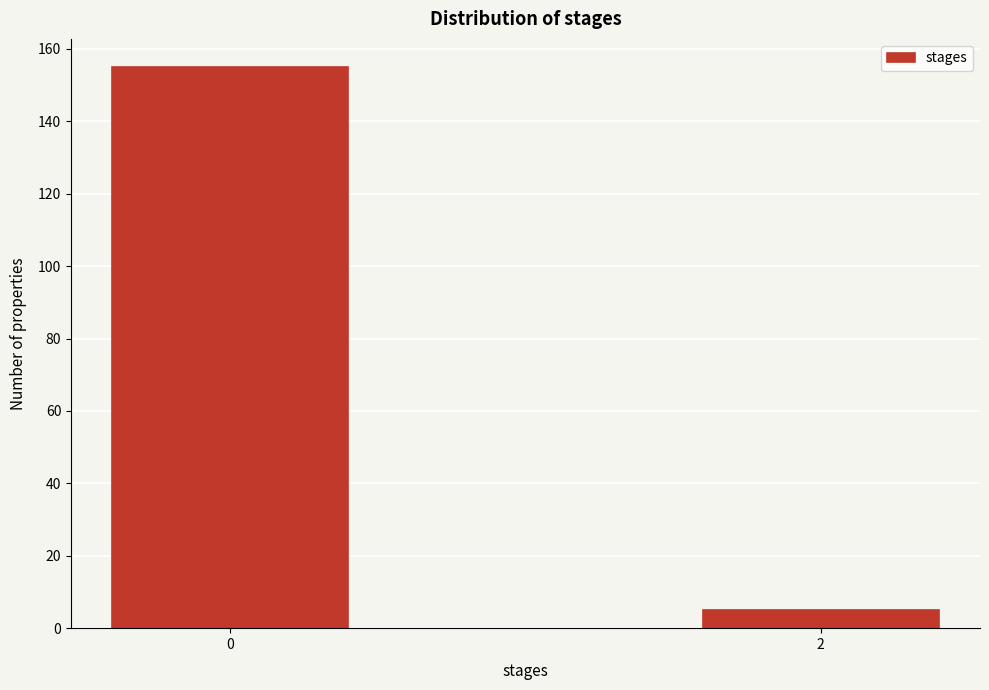

Reading left to right, list all the values displayed in this chart.

155	5